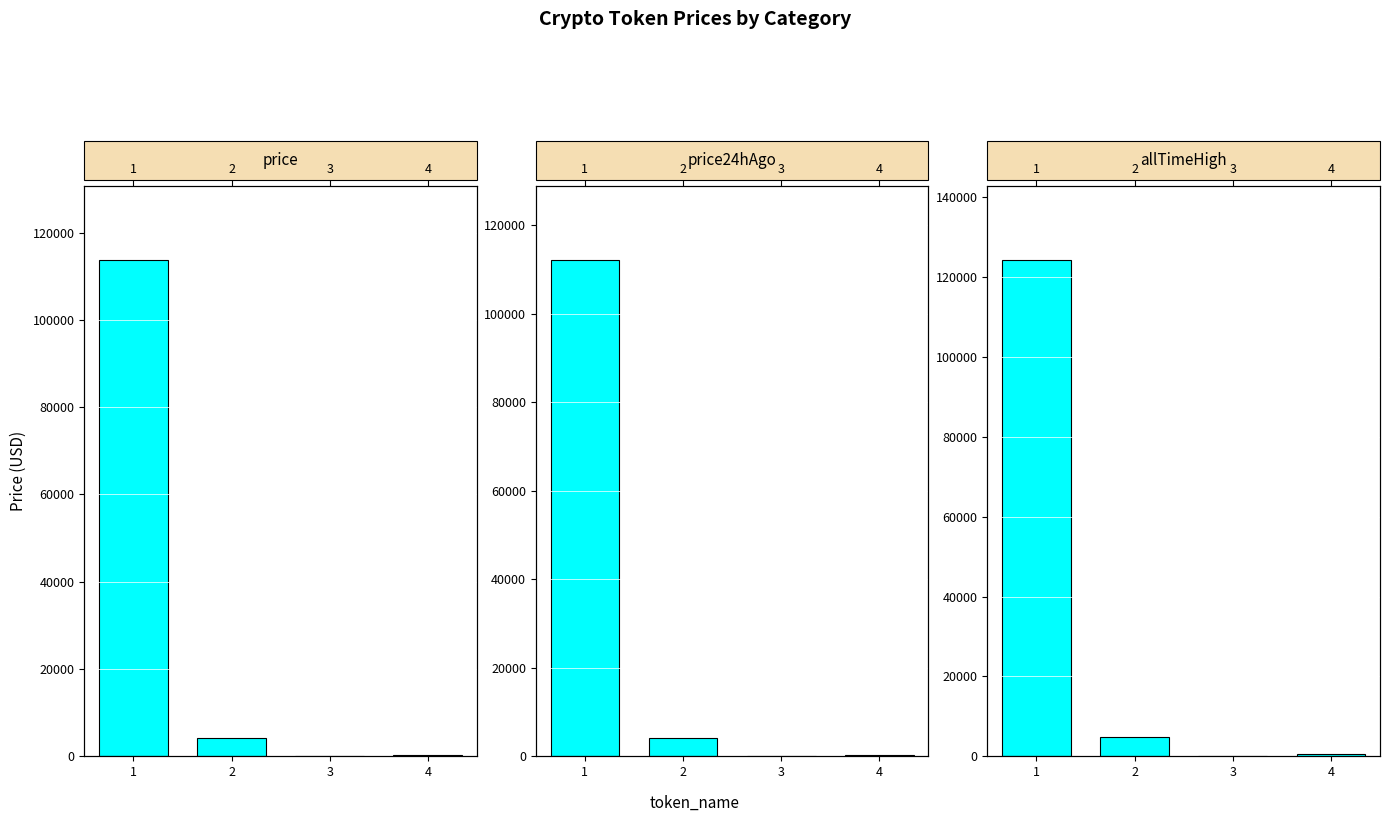

Reading left to right, extract all data points from this chart.

price: 113604.0	4171.7	21.8	278.2
price24hAgo: 111987.0	4168.3	21.7	275.5
allTimeHigh: 124128.0	4946.1	52.7	661.7